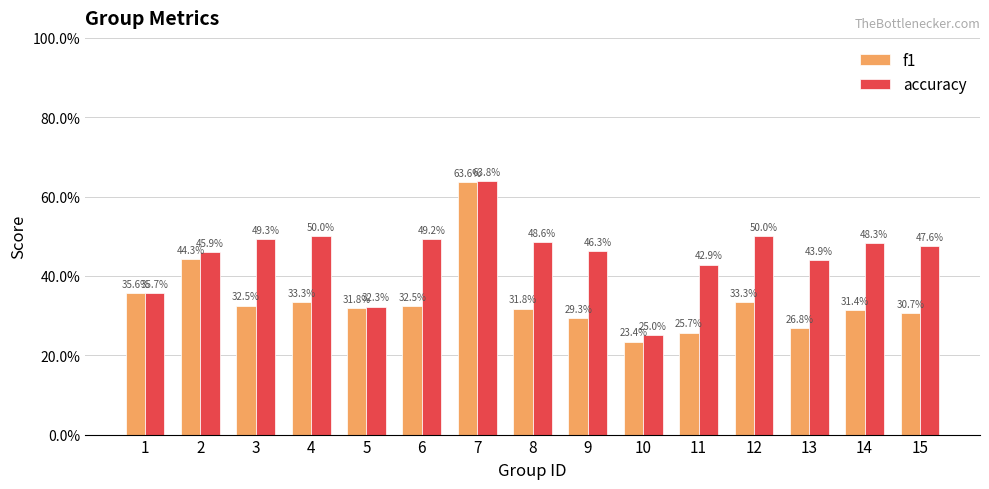

What is the sum of the accuracy values at 4 and 6?

1.0